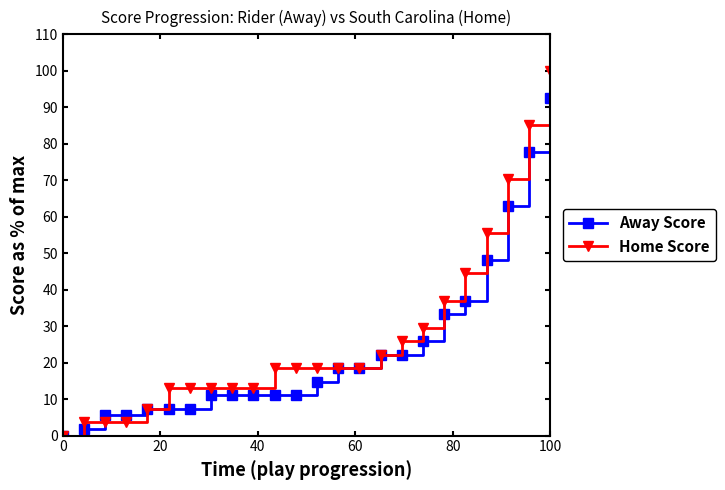

How many series are shown in this chart?

2